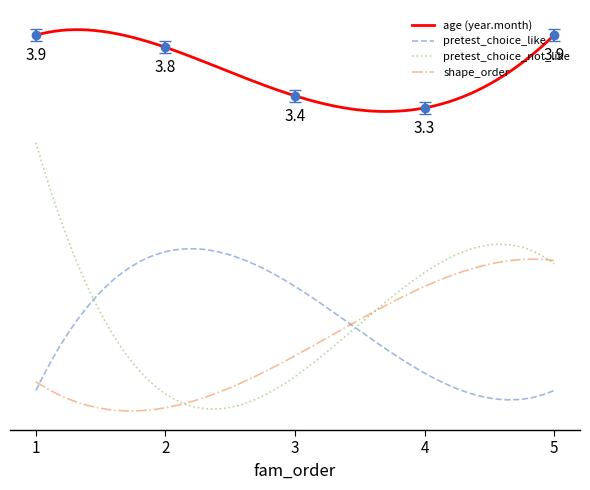

How many lines are shown in the chart?

4